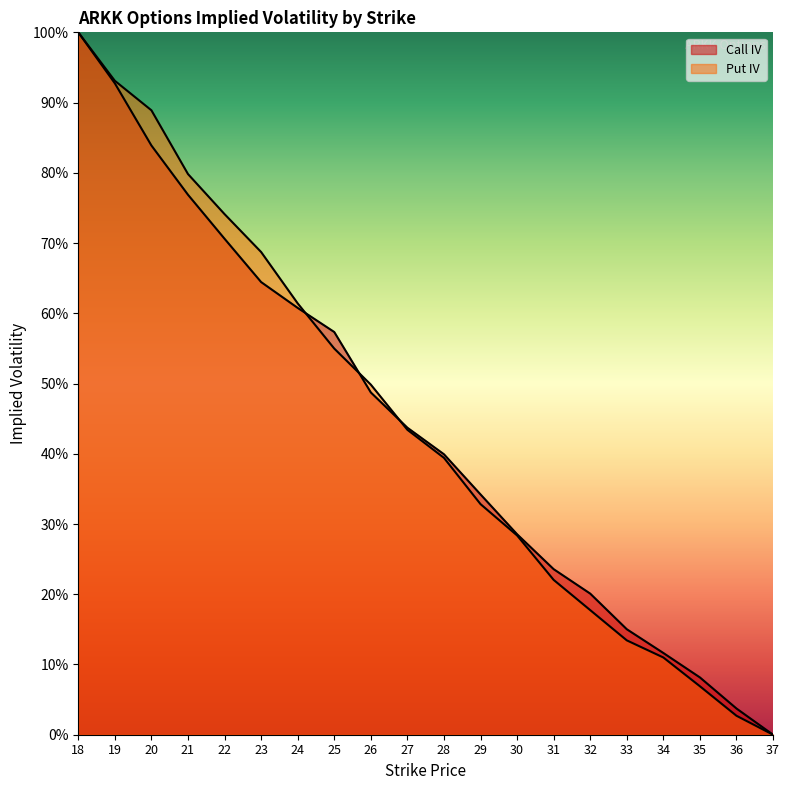

True or false: Put IV has more than 1 points higher than both neighbors.

False